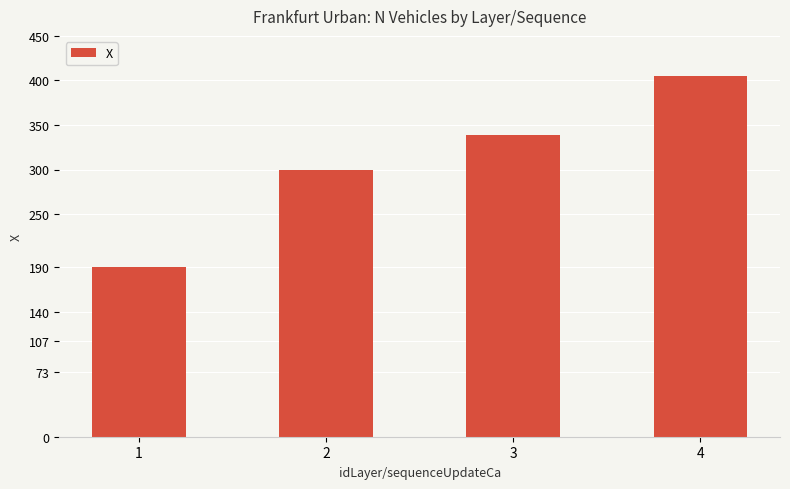

What is the value of the 3rd bar from the left?

338.3